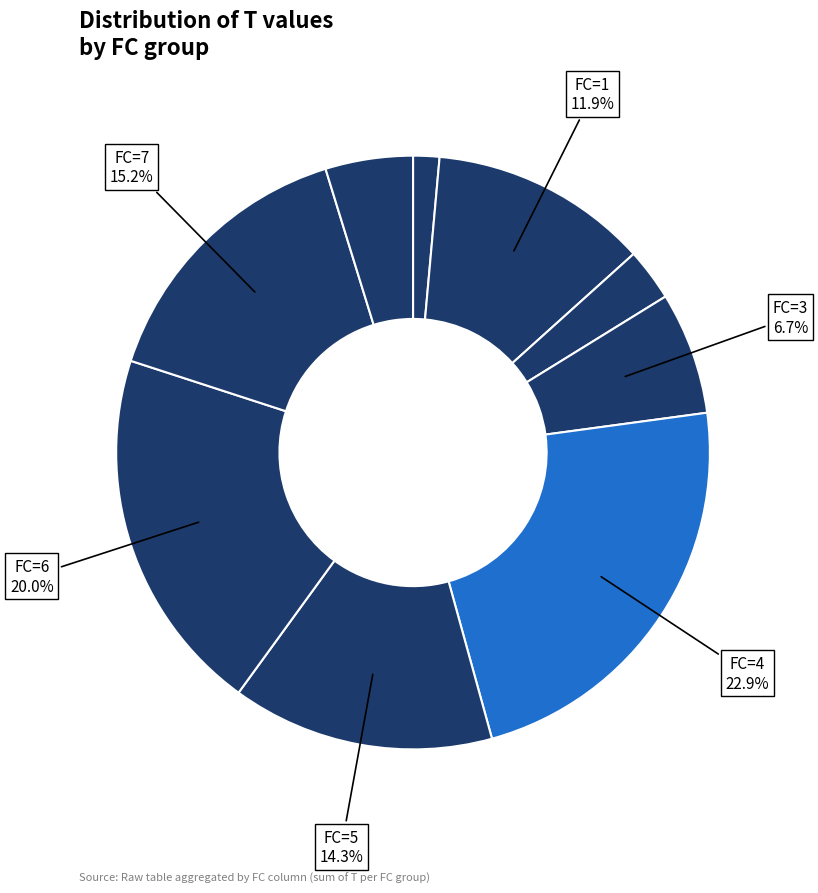

Which slice is the smallest?

FC=0